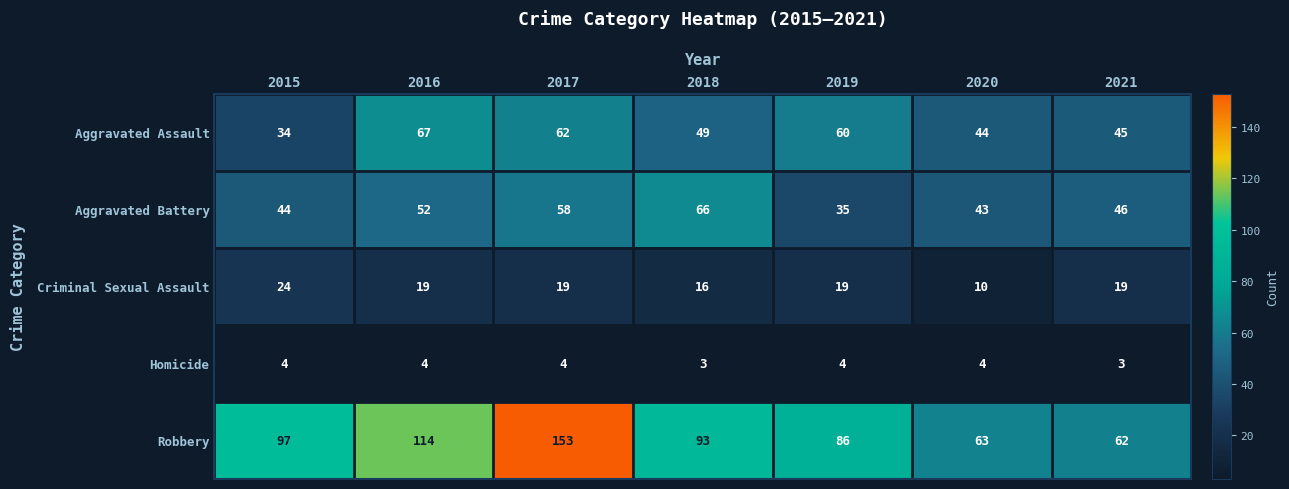

What is the difference between the second highest and second lowest values in the Criminal Sexual Assault series?

3